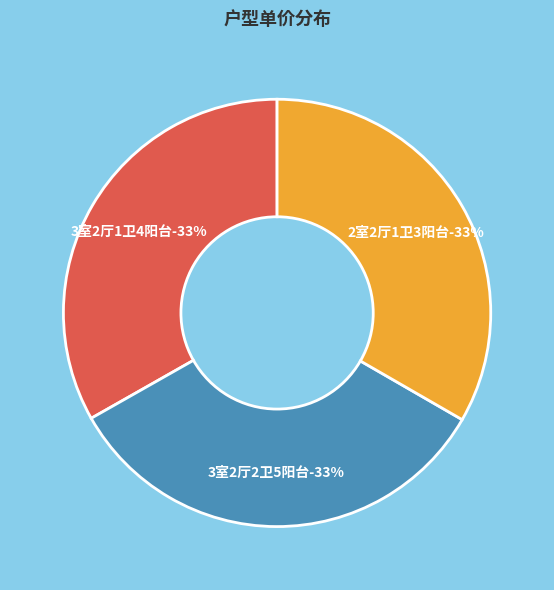

Which category has the smallest portion of the pie?

3室2厅2卫5阳台(公寓)